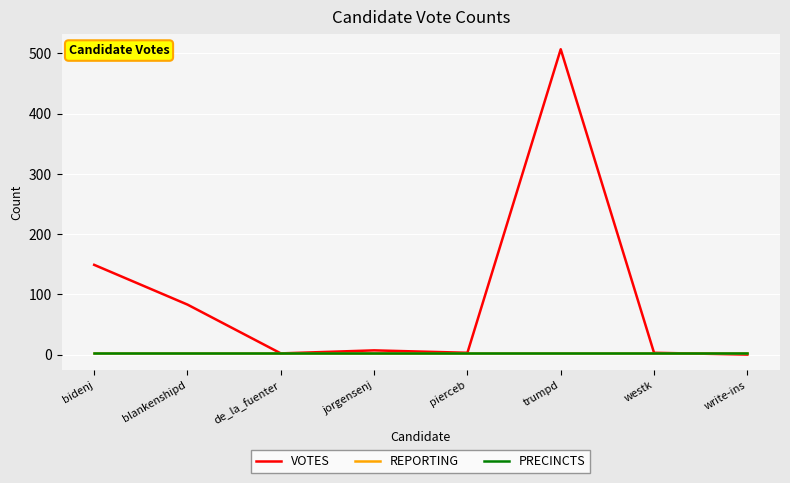

What is the sum of the REPORTING values at westk and blankenshipd?

4